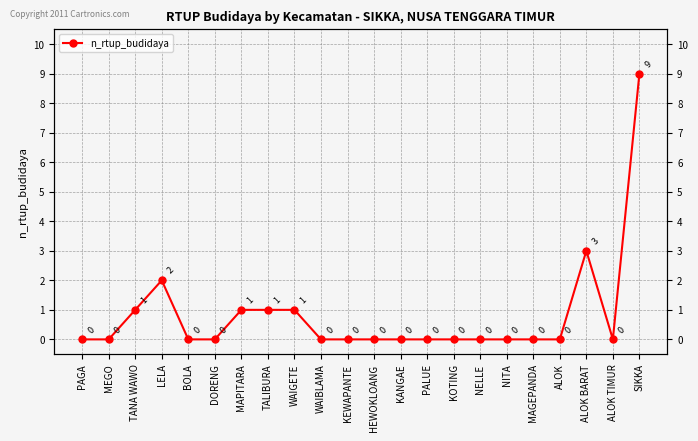

Reading left to right, transcribe all the data shown in this chart.

0	0	1	2	0	0	1	1	1	0	0	0	0	0	0	0	0	0	0	3	0	9